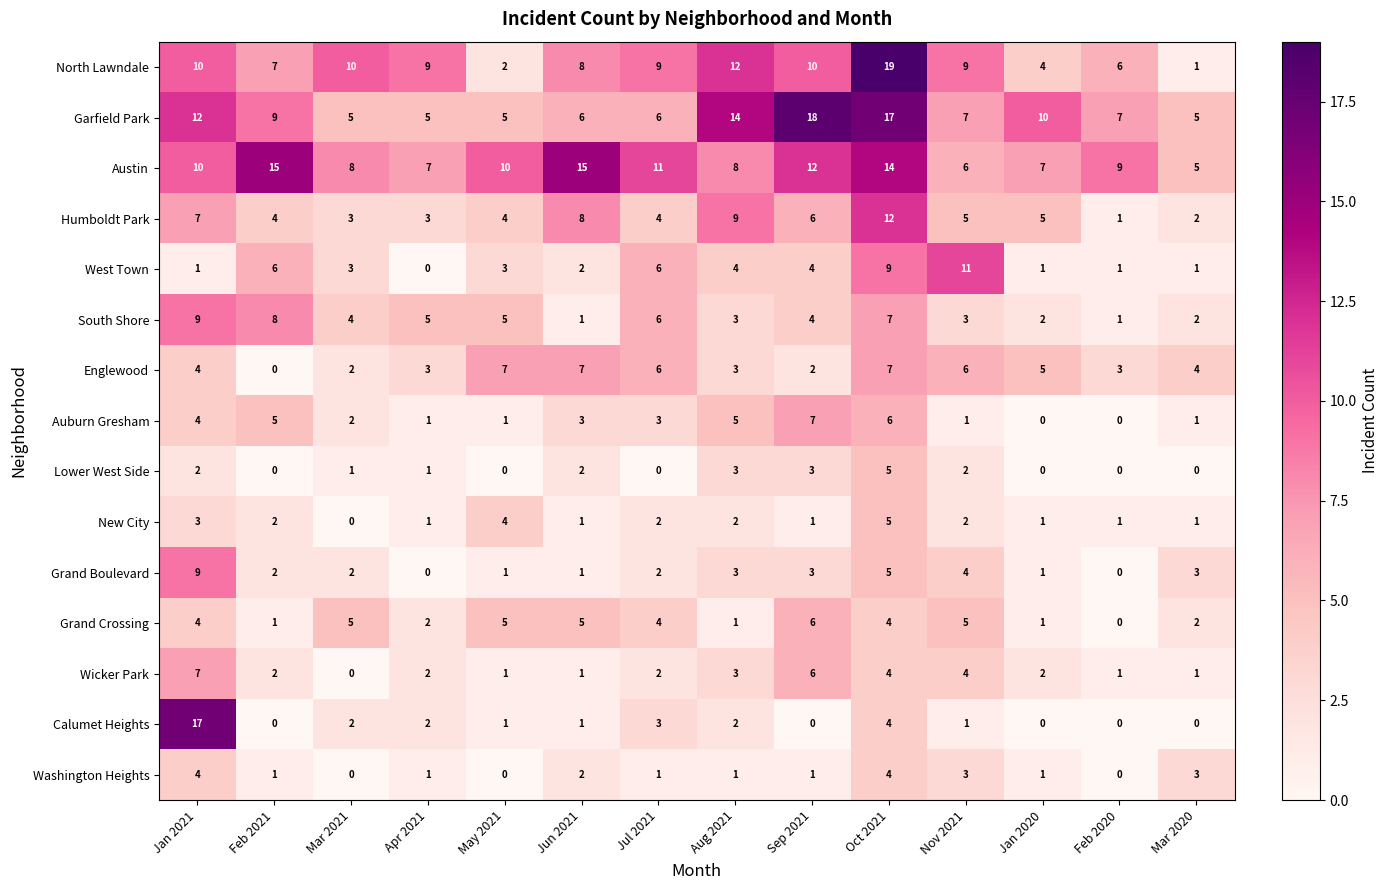

Which series has the largest total across all categories?

Austin